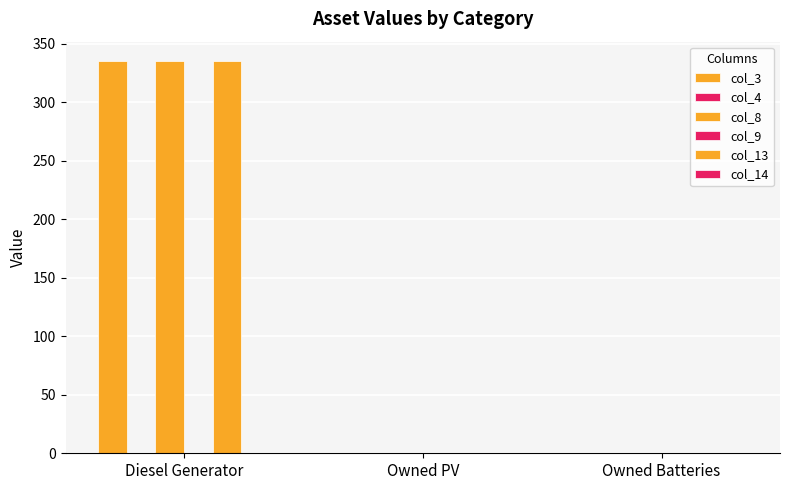

Between Diesel Generator and Owned Batteries, which series saw the biggest shift?

col_3